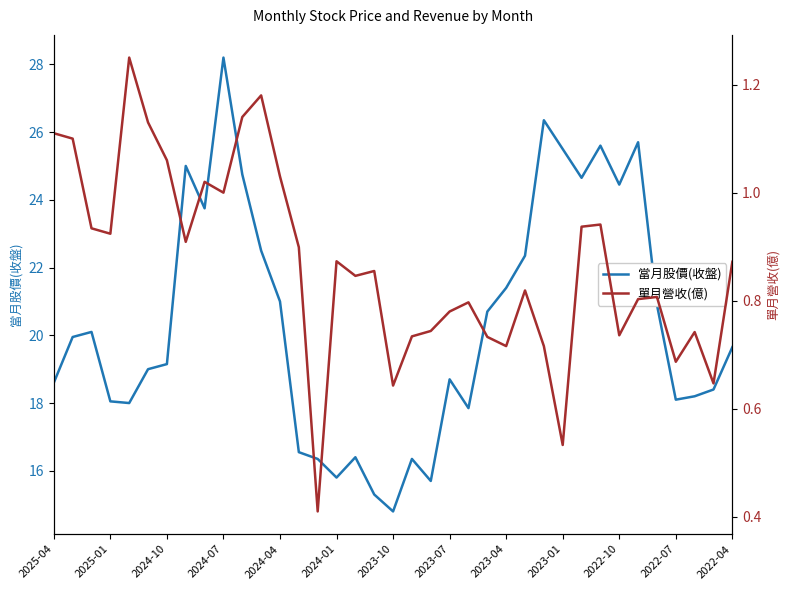

Which category has the lowest value in the 當月股價(收盤) series?

2023-10